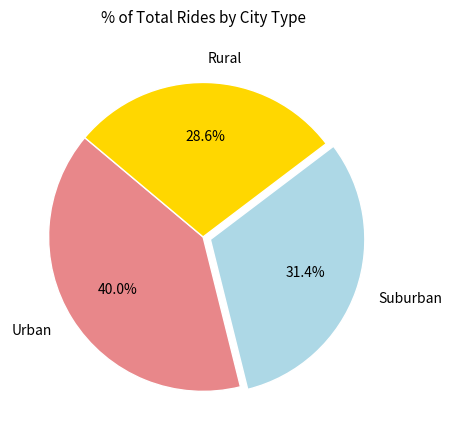

Is there a majority slice in this chart?

No